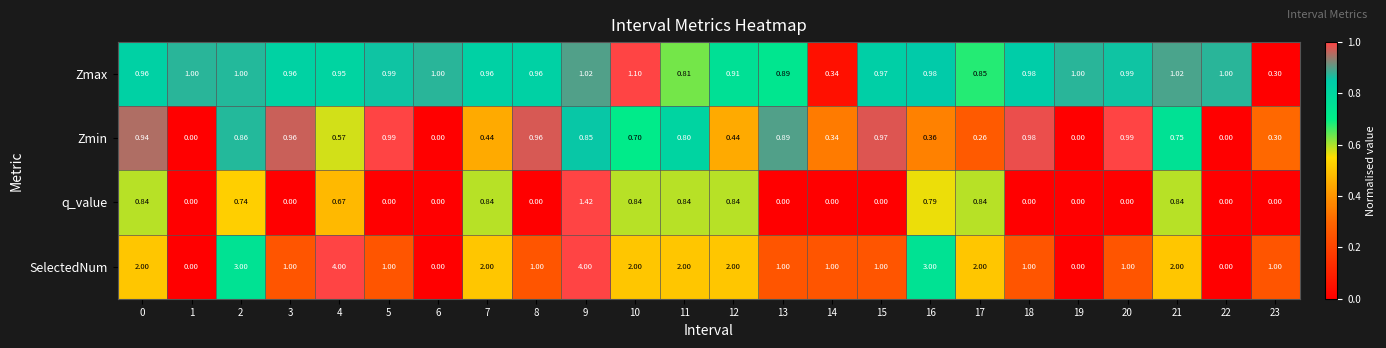

Rank the series by their maximum value, from lowest to highest.

Zmin, Zmax, q_value, SelectedNum